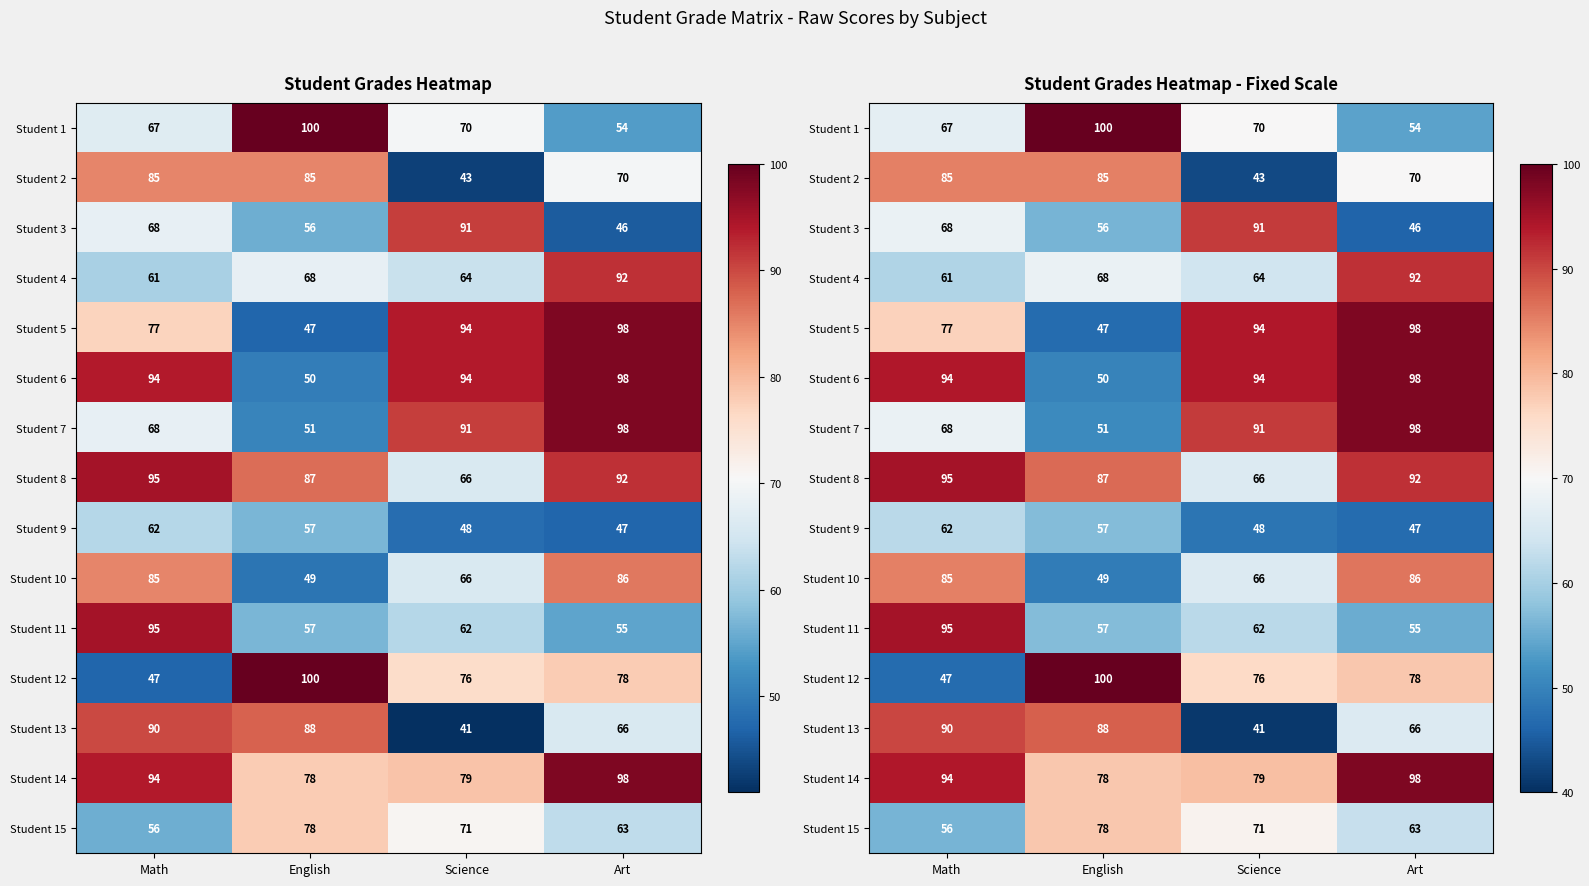

What is the total value across all series at Math?

1144